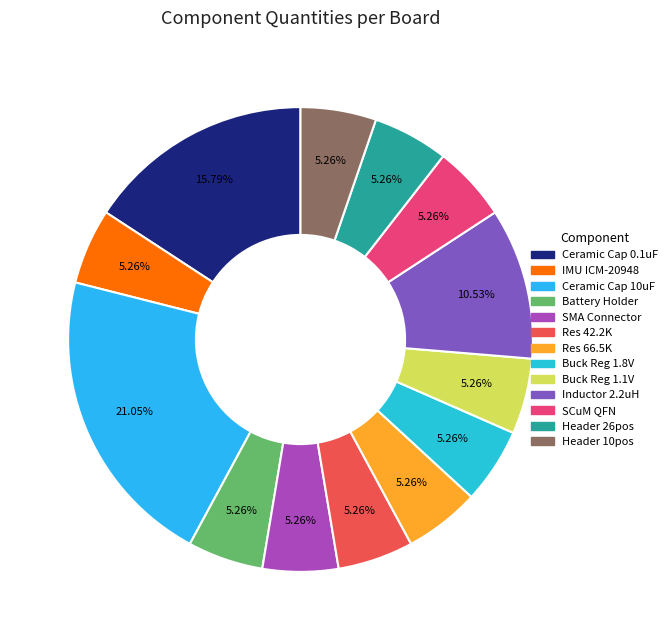

What percentage is the Header 26pos slice, to the nearest percent?

5%